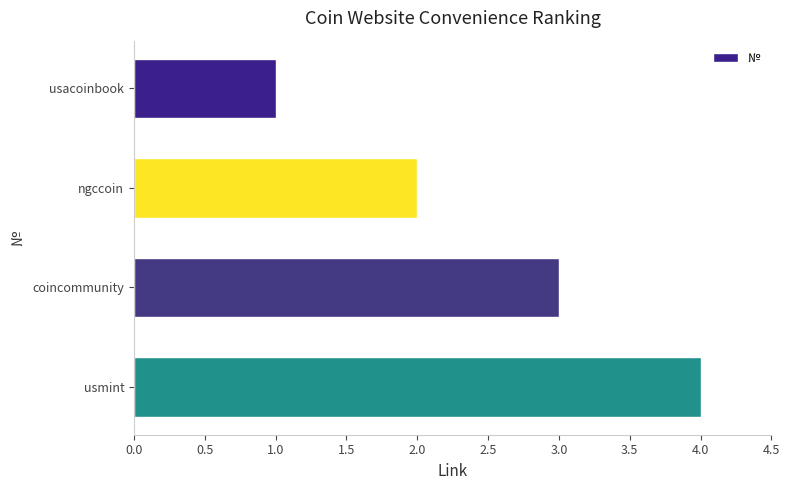

What is the sum of all values?

10